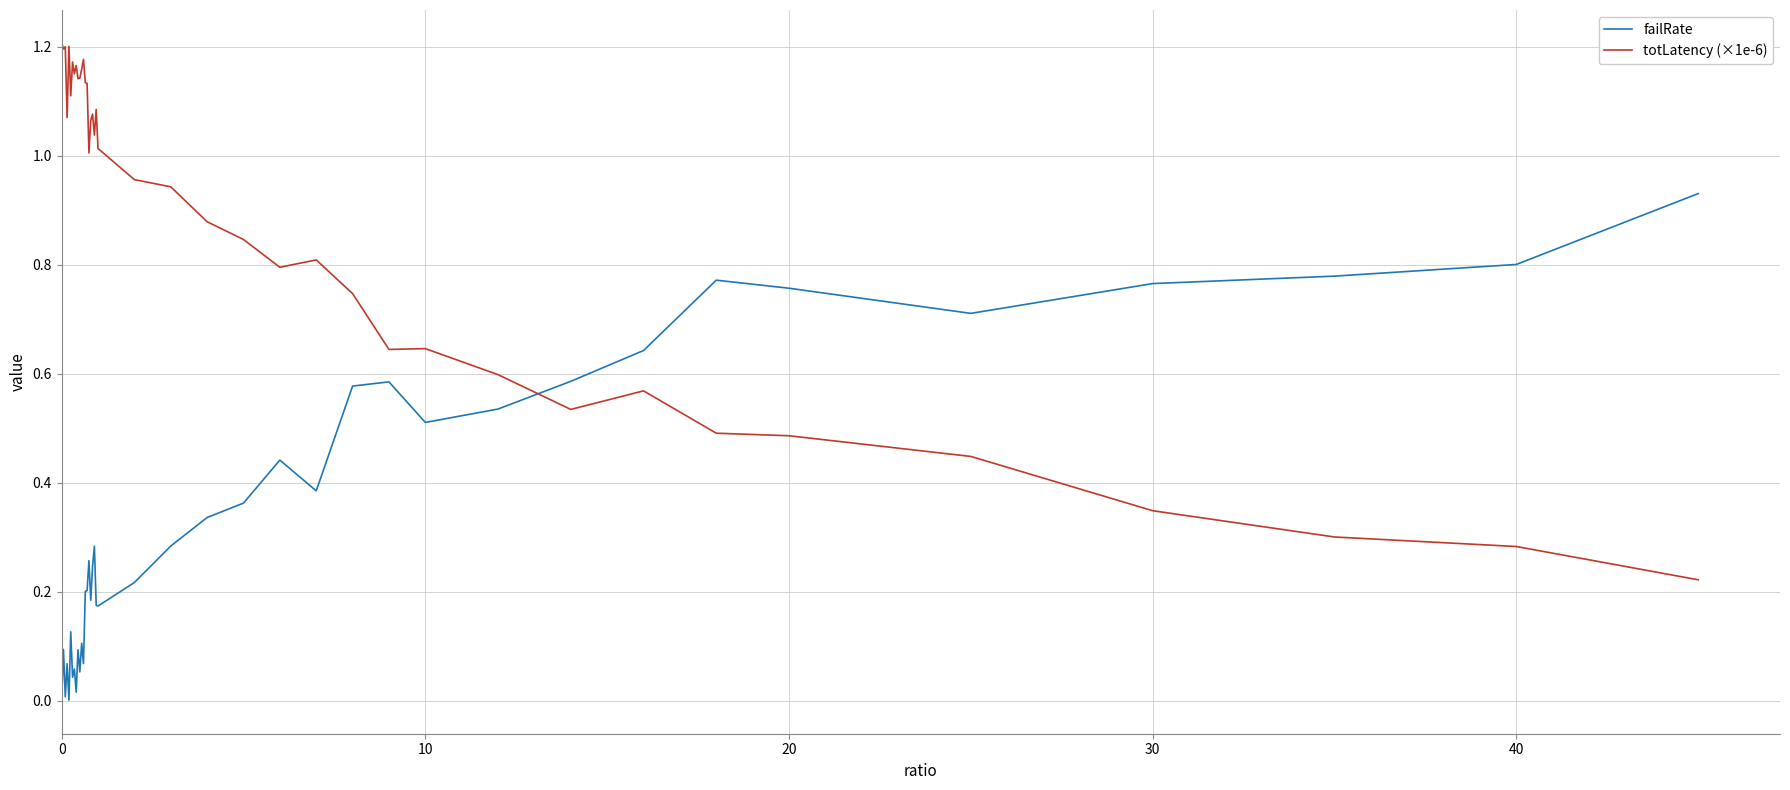

List the series in order of their peak value, highest first.

totLatency (×1e-6), failRate